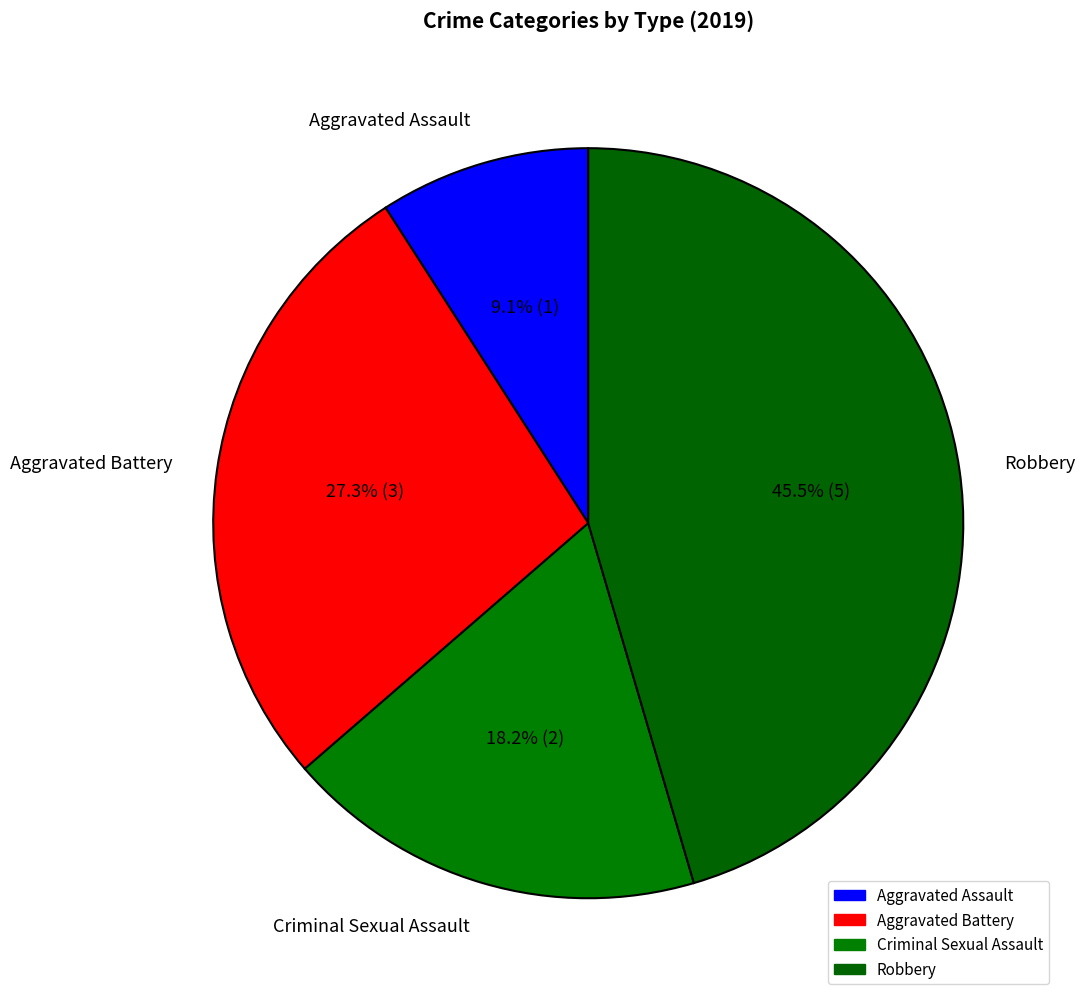

How many segments does this pie chart have?

4